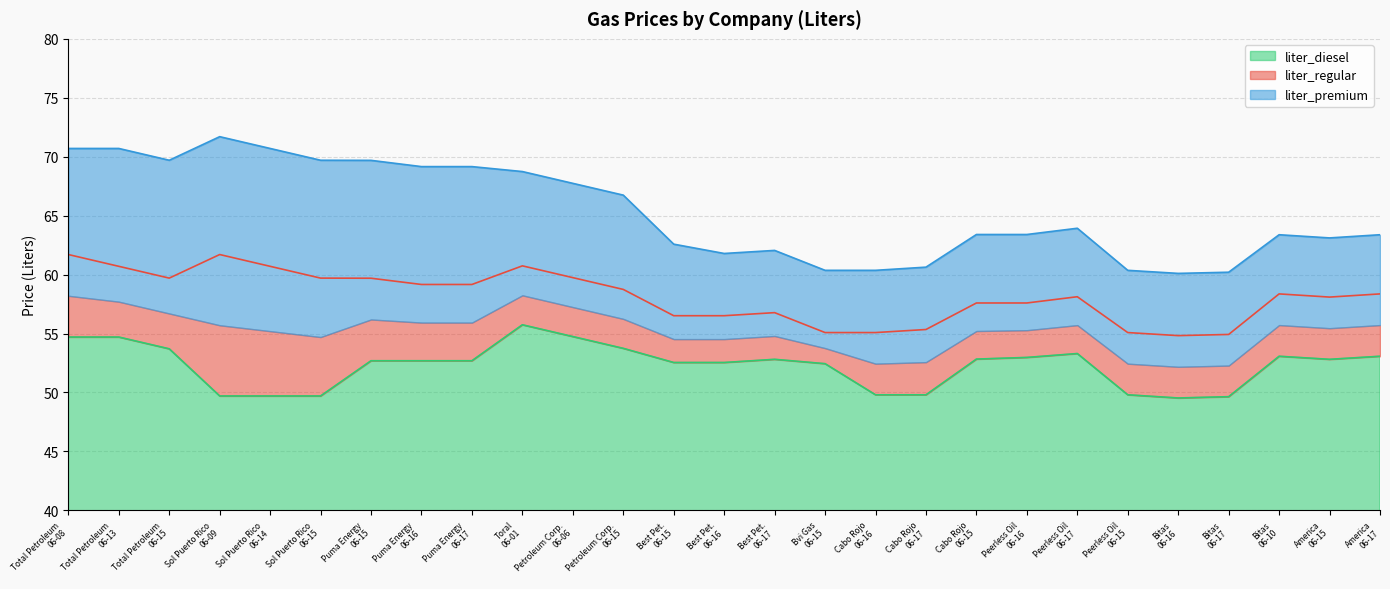

The value of liter_regular at Toral
06-01 is 60.7. True or false?

True